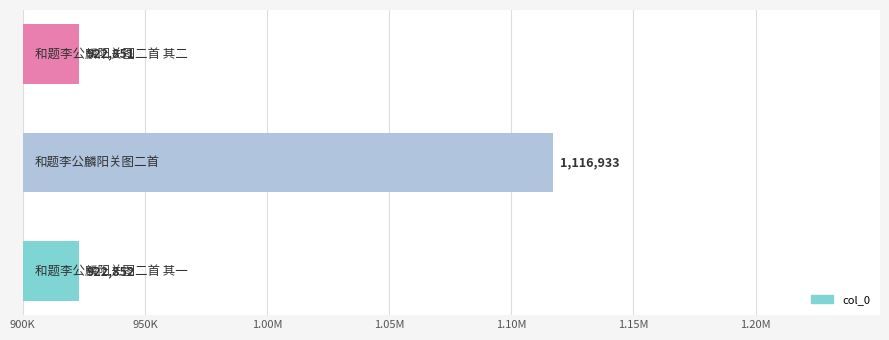

Does the chart contain any negative values?

No